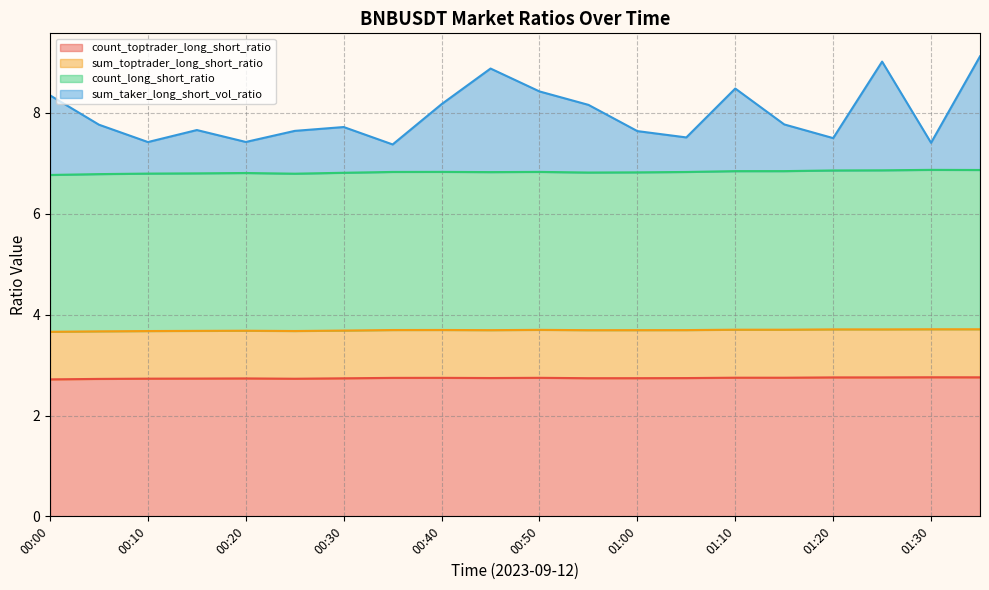

The sum_taker_long_short_vol_ratio series shows 8.4 at 00:50. True or false?

True